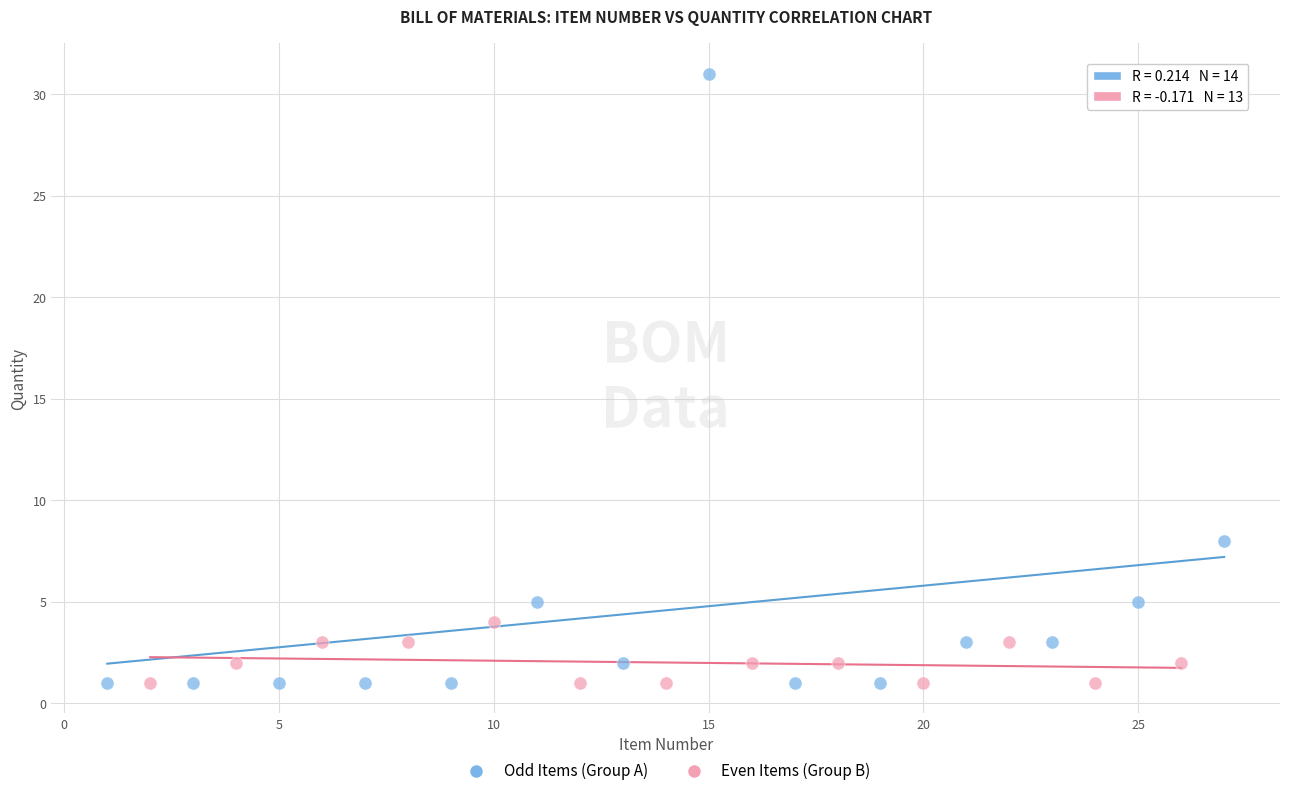

Which series has the widest spread of Y values?

Odd Items (Group A)